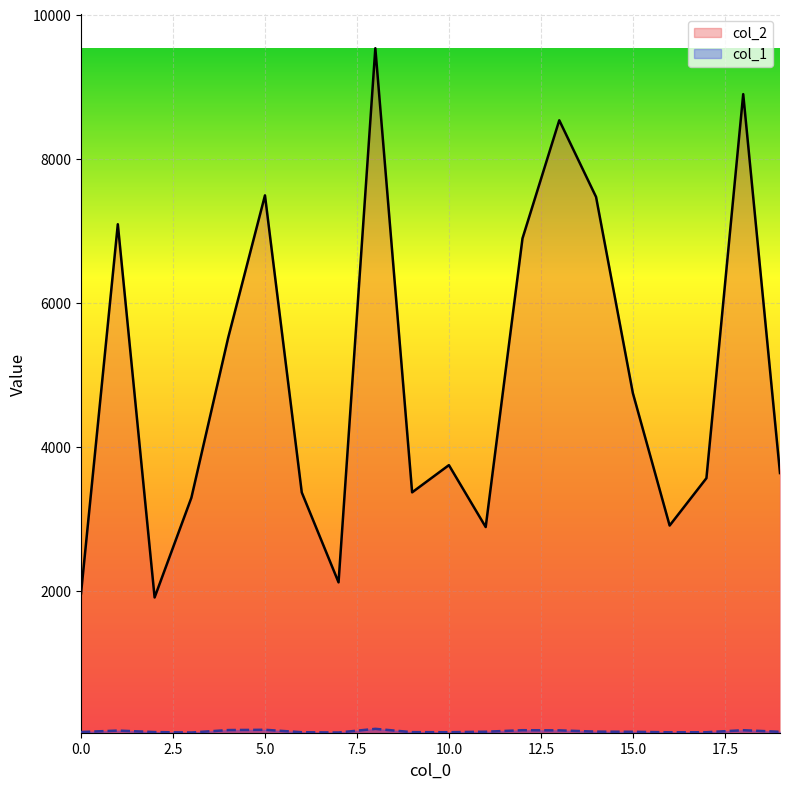

Reading left to right, list all the values displayed in this chart.

col_2: 0=1960	1=7088	2=1904	3=3290	4=5512	5=7489	6=3363	7=2114	8=9533	9=3364	10=3742	11=2882	12=6891	13=8532	14=7467	15=4743	16=2903	17=3561	18=8895	19=3632
col_1: 0=35	1=55	2=34	3=28	4=62	5=66	6=32	7=28	8=79	9=33	10=32	11=39	12=60	13=58	14=40	15=38	16=31	17=32	18=60	19=38